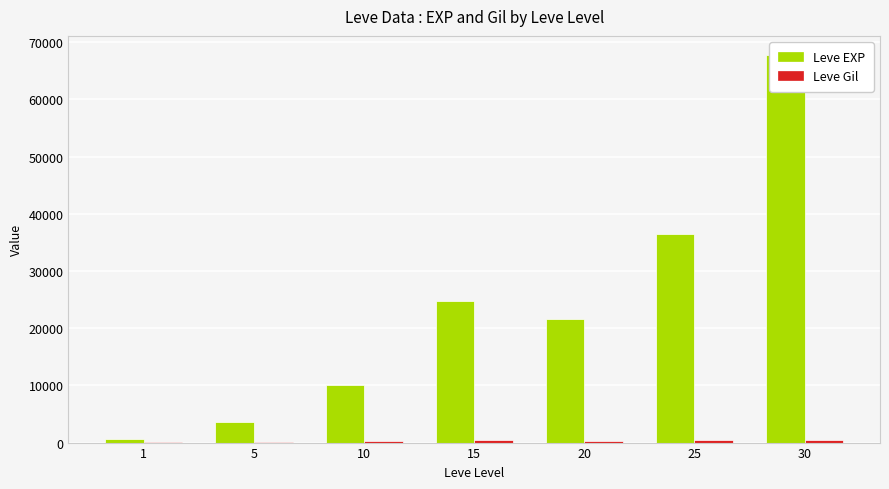

What is the value of the Leve EXP bar at the 2nd from the left?

3600